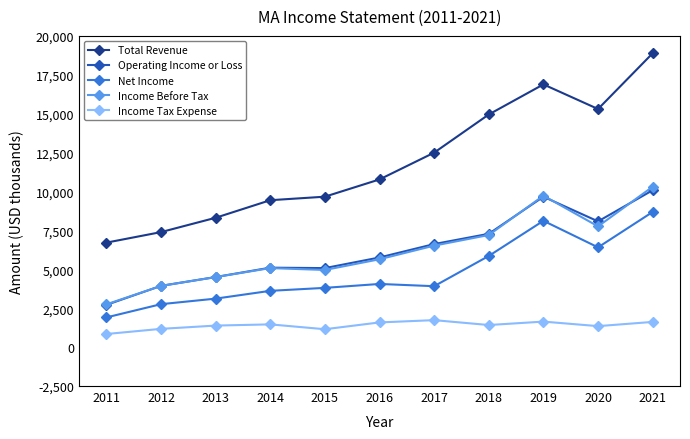

How many distinct data groups are displayed?

5